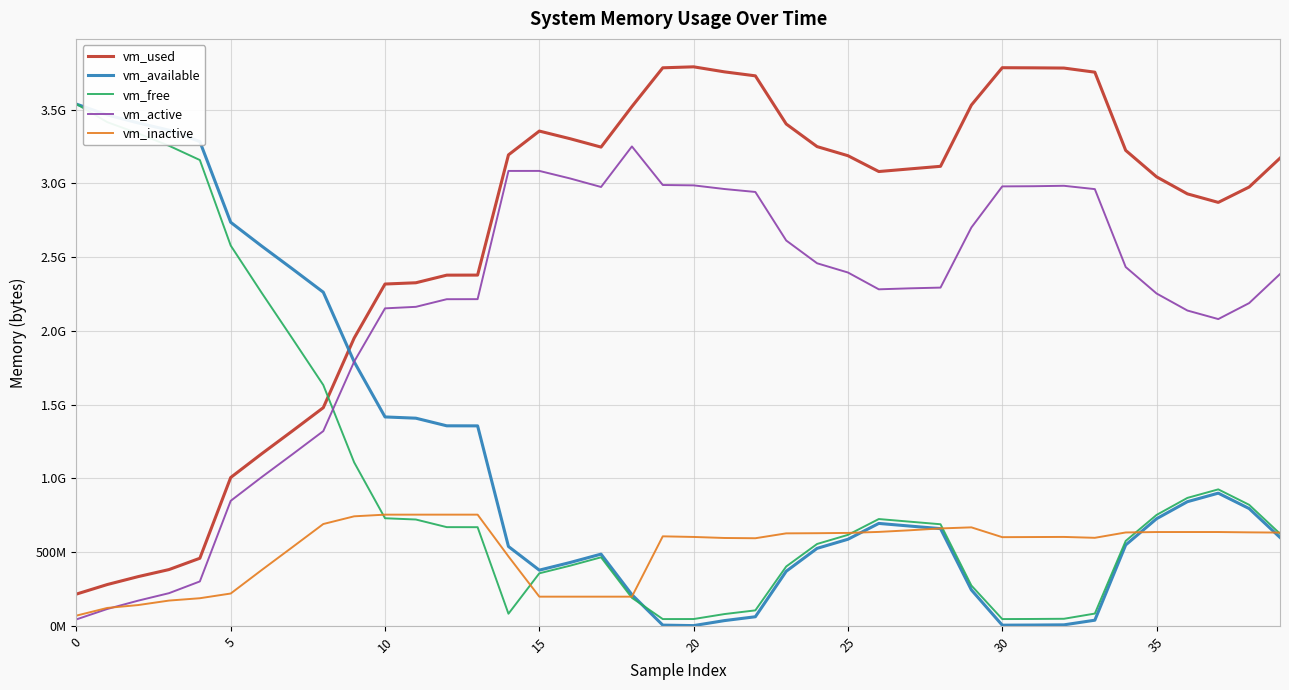

Which category has the highest value across all series?

20